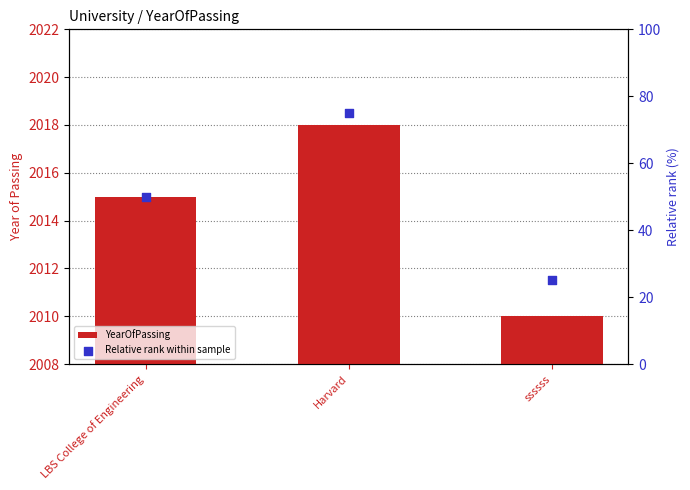

Which series has the largest total across all categories?

YearOfPassing